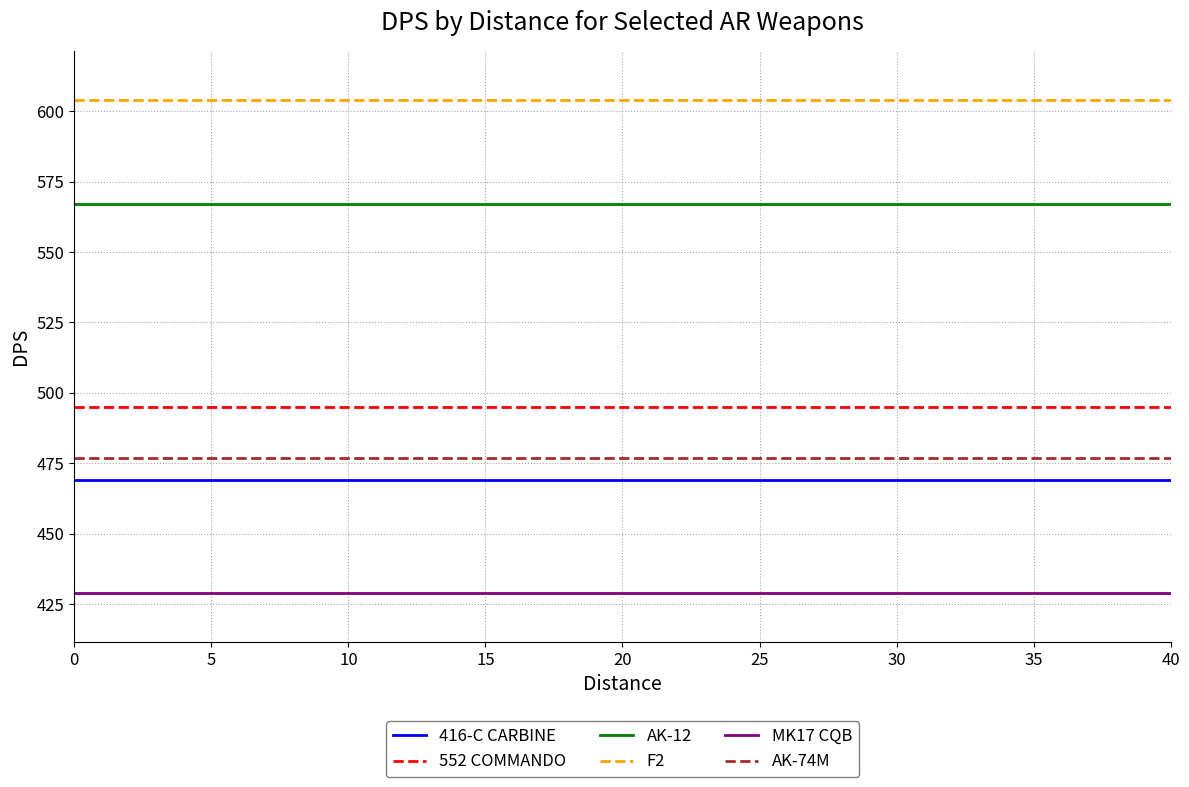

What is the smallest value displayed?

429